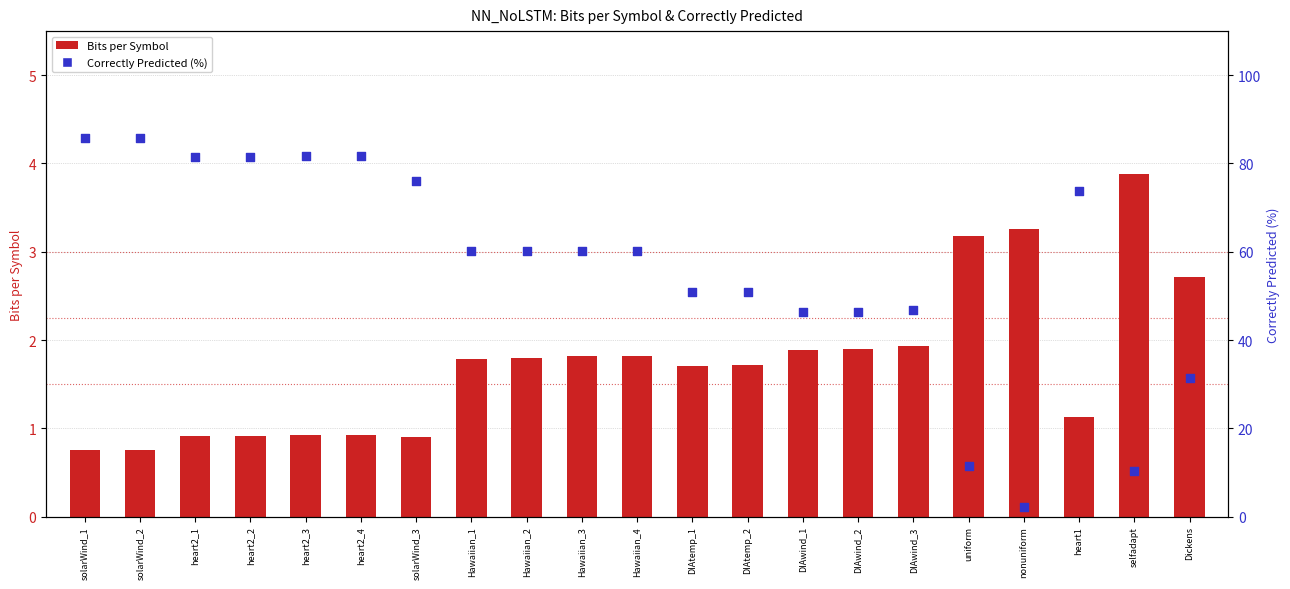

Which series contains the lowest Y value?

Bits per Symbol